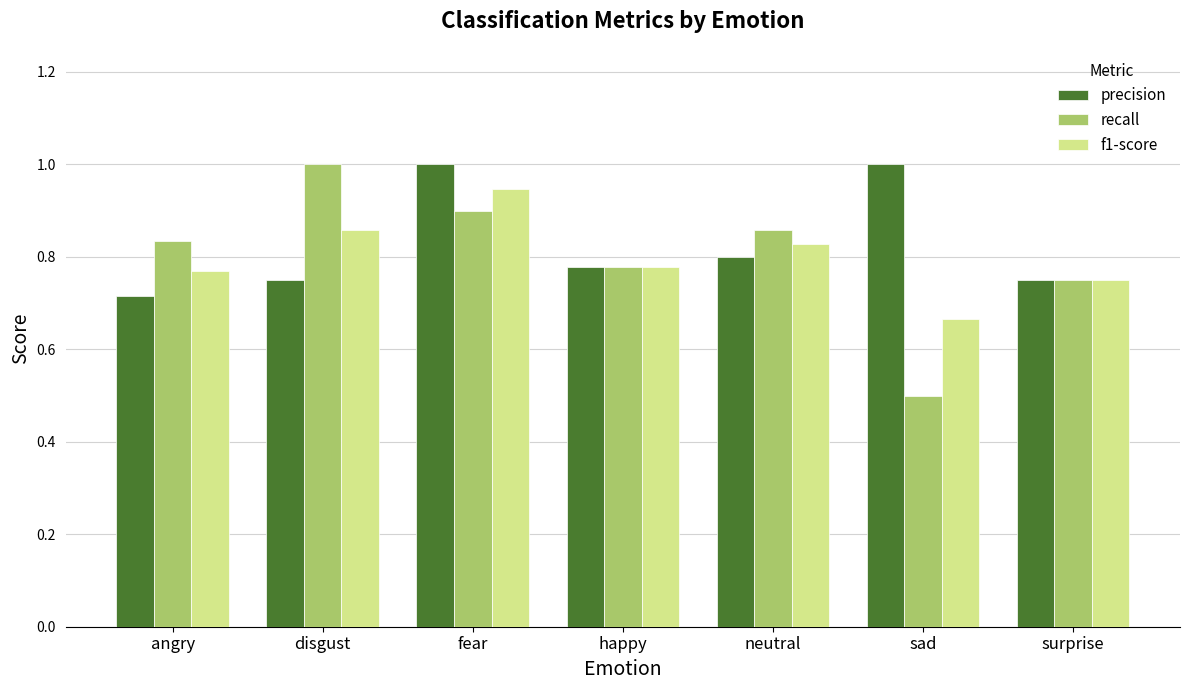

At which label does f1-score reach its peak?

fear